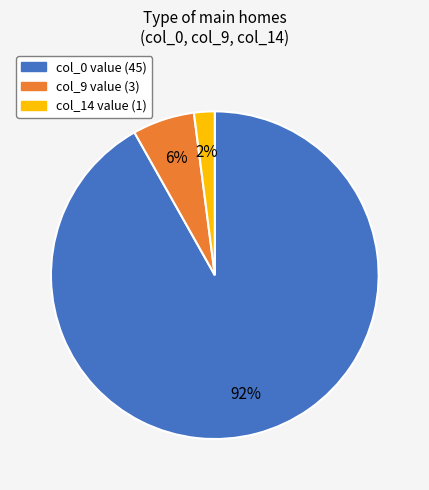

How many segments does this pie chart have?

3